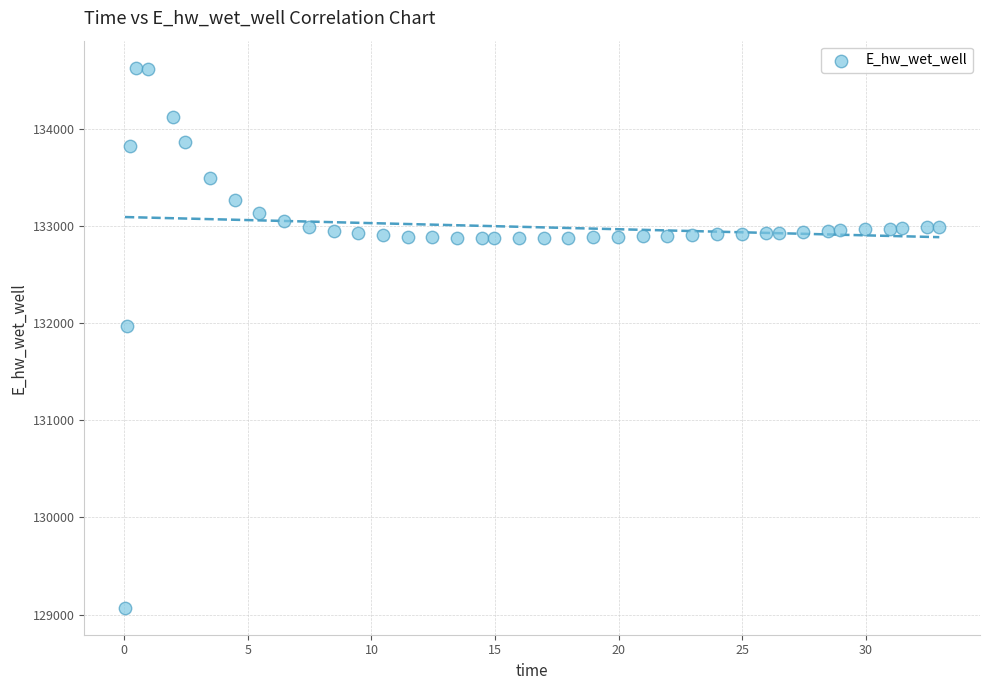

What is the range of X values (max minus min)?

32.9